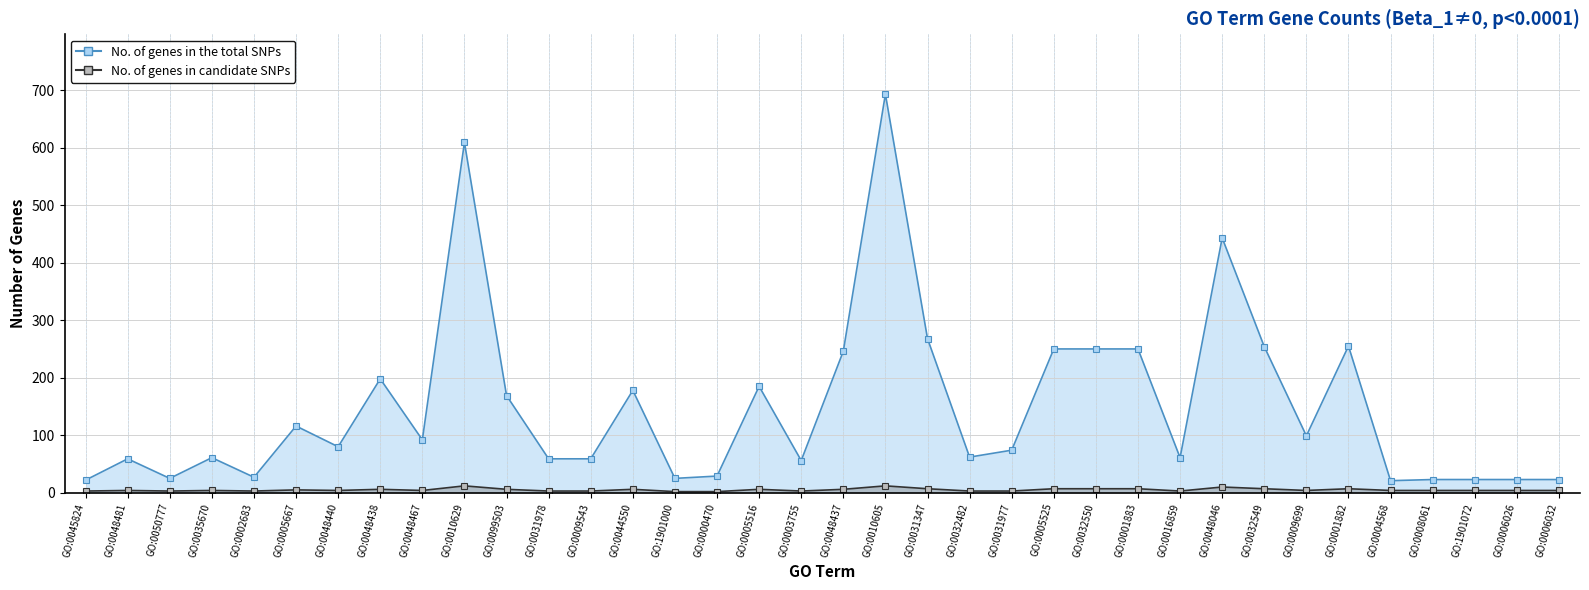

How many data points in No. of genes in the total SNPs are above 80?

17